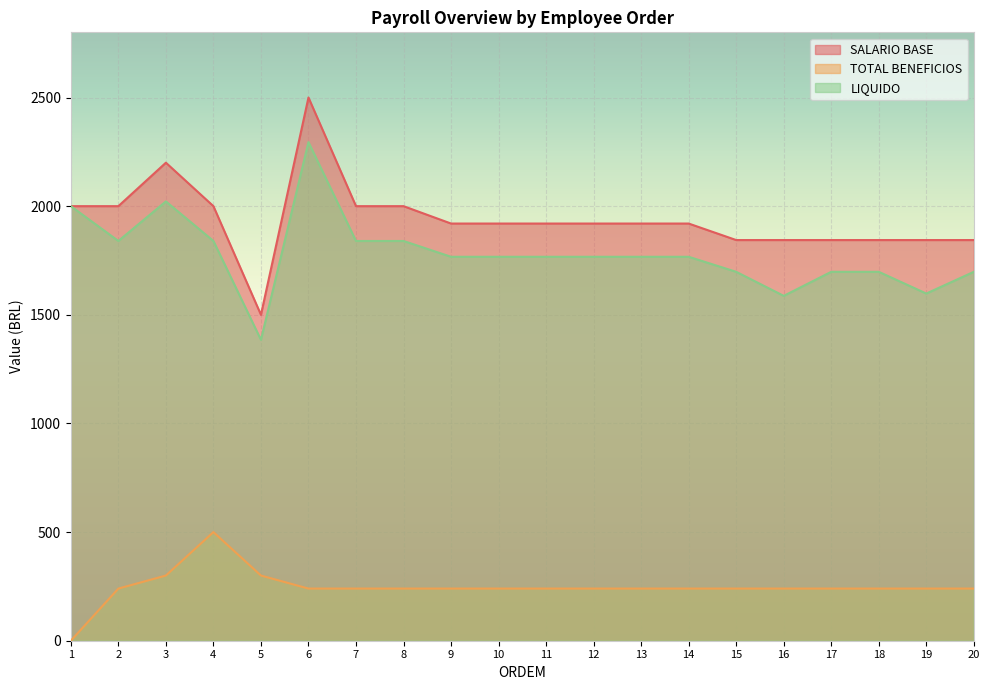

What is the total value across all series at 3?

4521.8